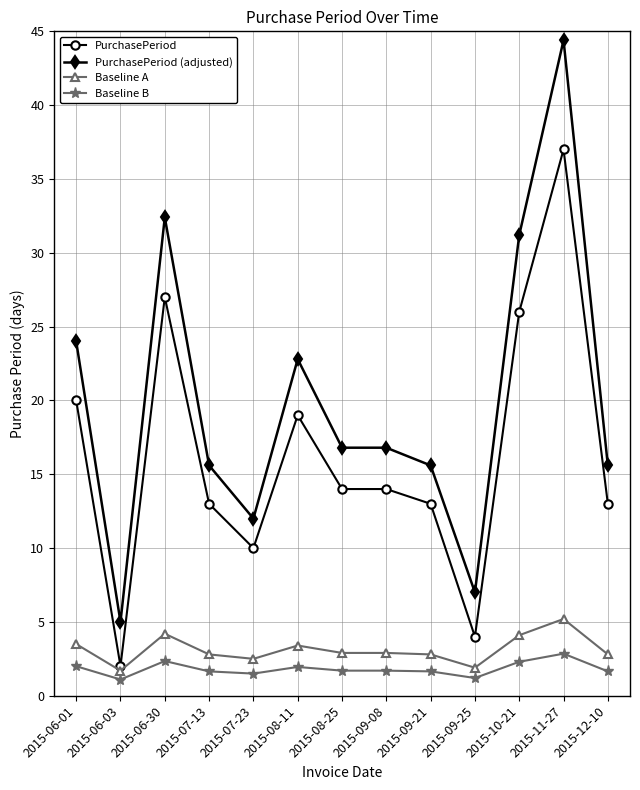

True or false: PurchasePeriod and PurchasePeriod (adjusted) intersect in this chart.

False